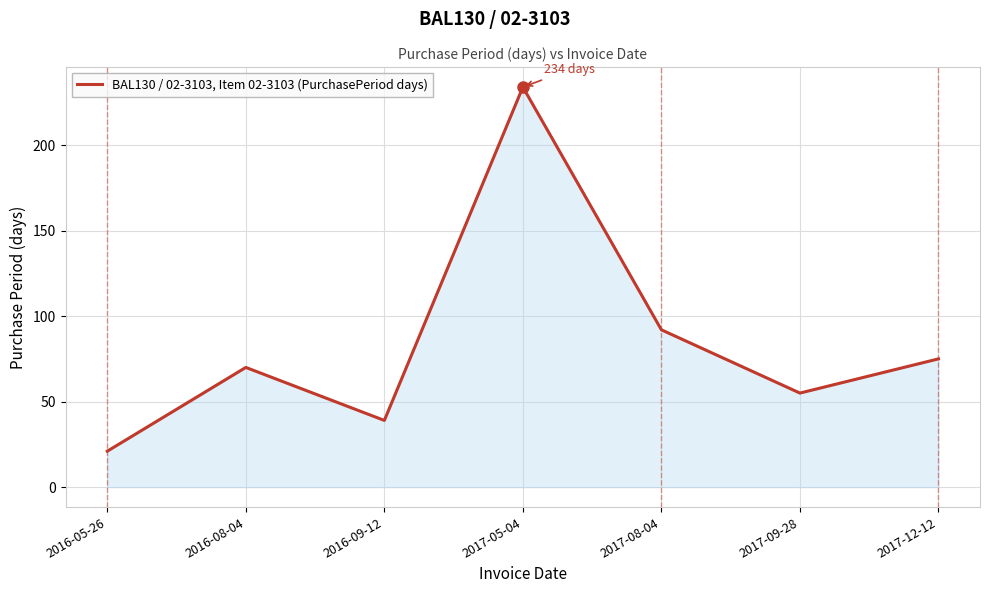

How many interior local peaks (higher than both neighbors) does the data have?

2